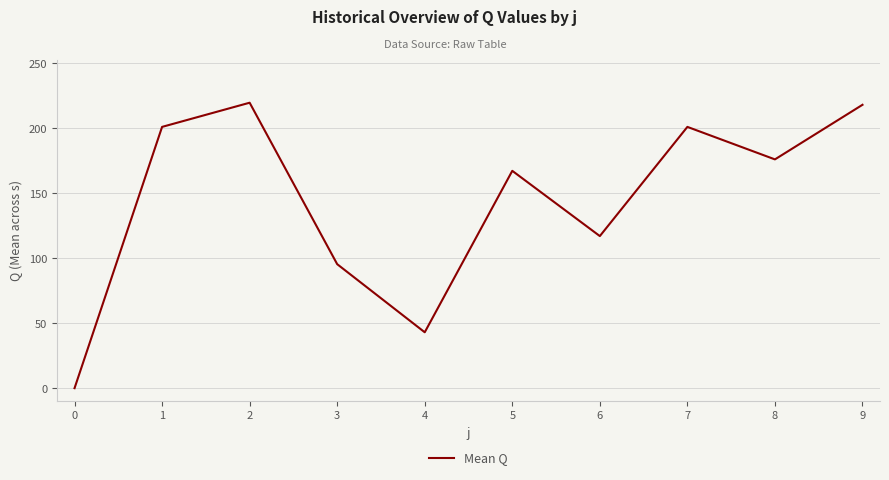

How many distinct data groups are displayed?

1